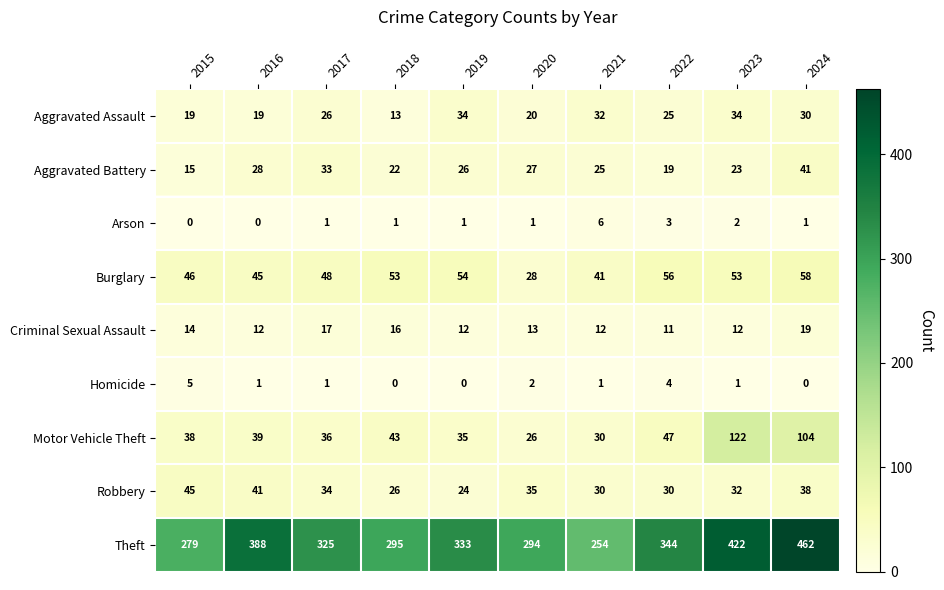

What is the sum of the Theft values at 2017 and 2020?

619